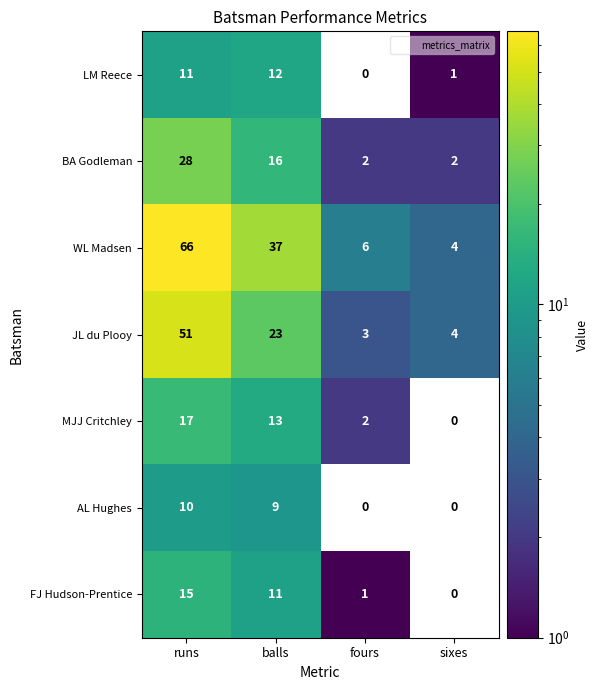

Reading right to left, what are all the values shown in this chart?

LM Reece: 1	0	12	11
BA Godleman: 2	2	16	28
WL Madsen: 4	6	37	66
JL du Plooy: 4	3	23	51
MJJ Critchley: 0	2	13	17
AL Hughes: 0	0	9	10
FJ Hudson-Prentice: 0	1	11	15